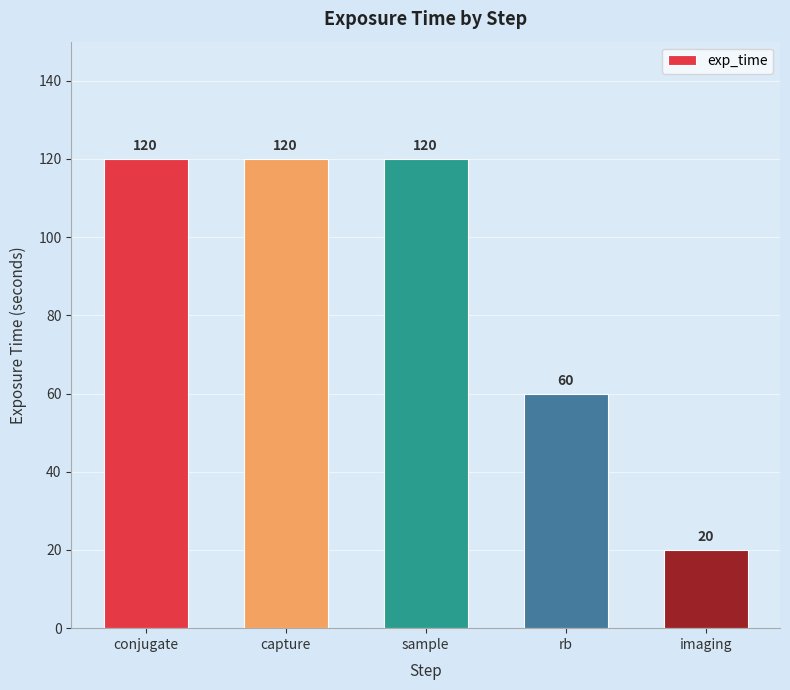

How many bars are there in total?

5